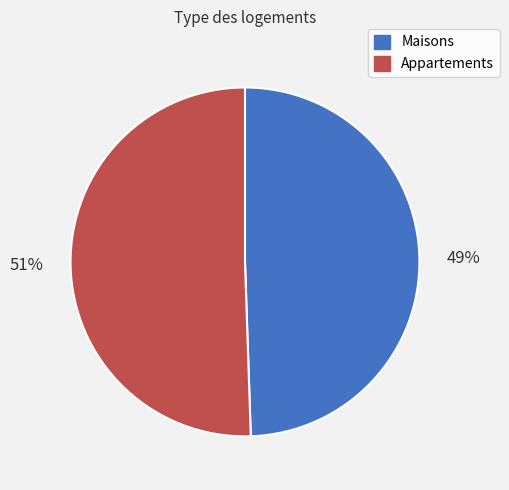

To the nearest percent, what is the average slice percentage?

50%